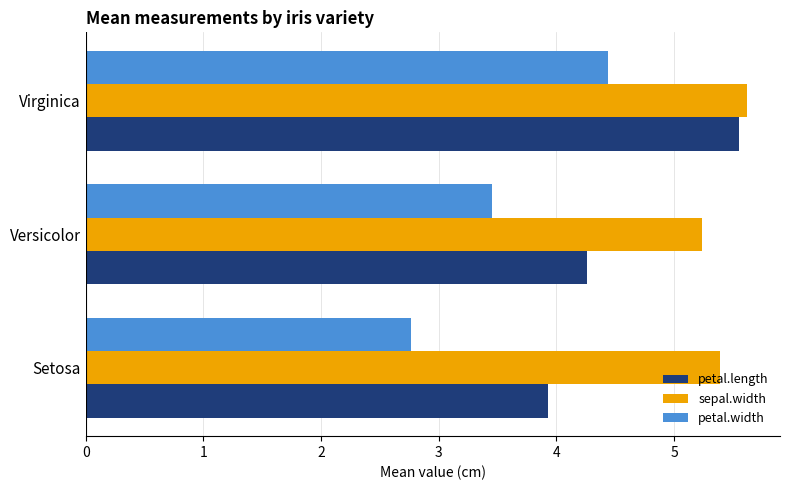

What is the spread (max minus min) of values at Versicolor?

1.8